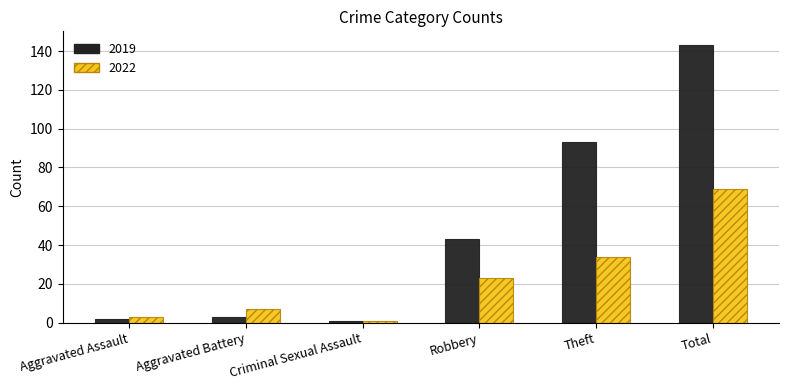

How many series are shown in this chart?

2